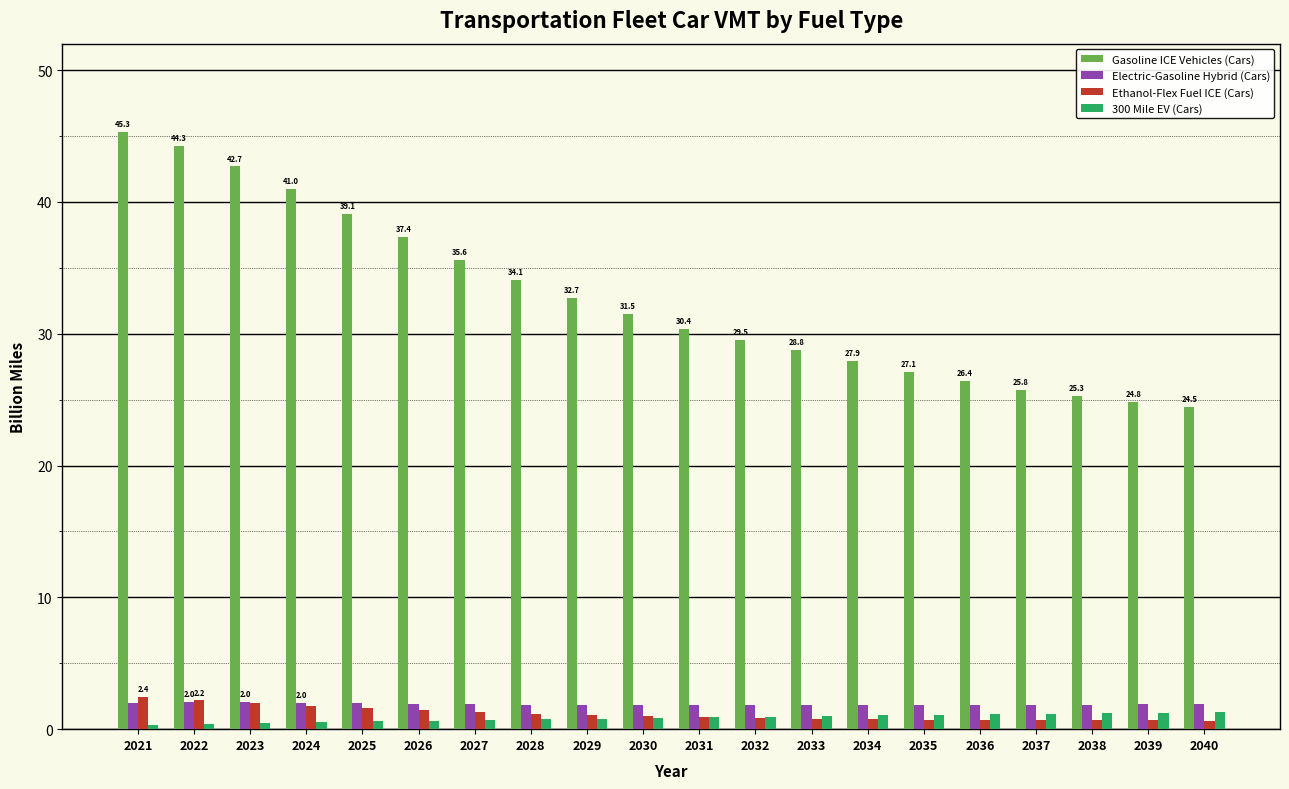

The Gasoline ICE Vehicles (Cars) series shows 26.4 at 2036. True or false?

True